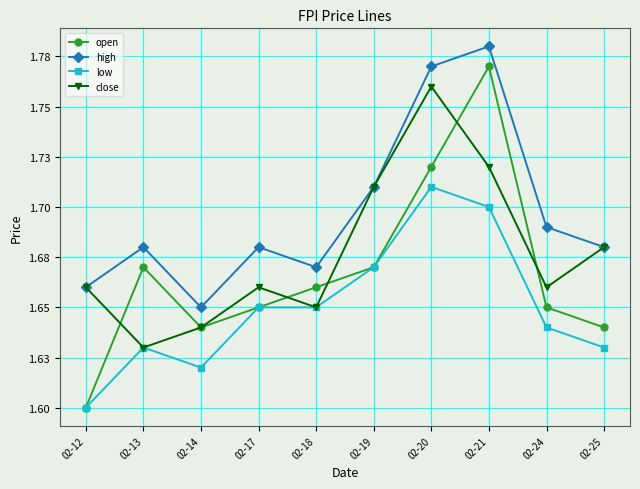

What are all the series names shown in the legend?

open, high, low, close